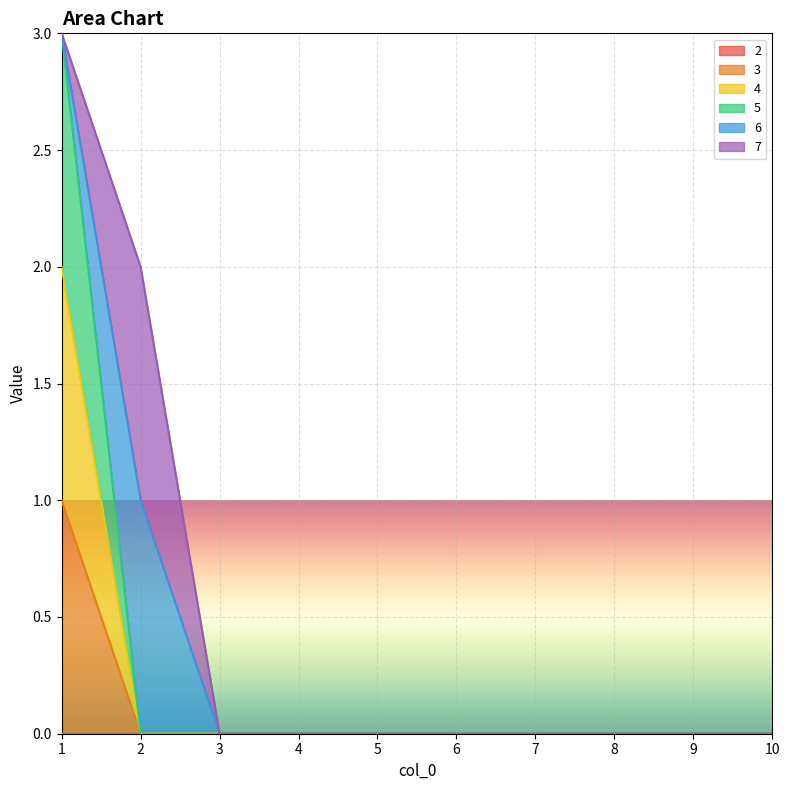

How many data points does each series have?

10